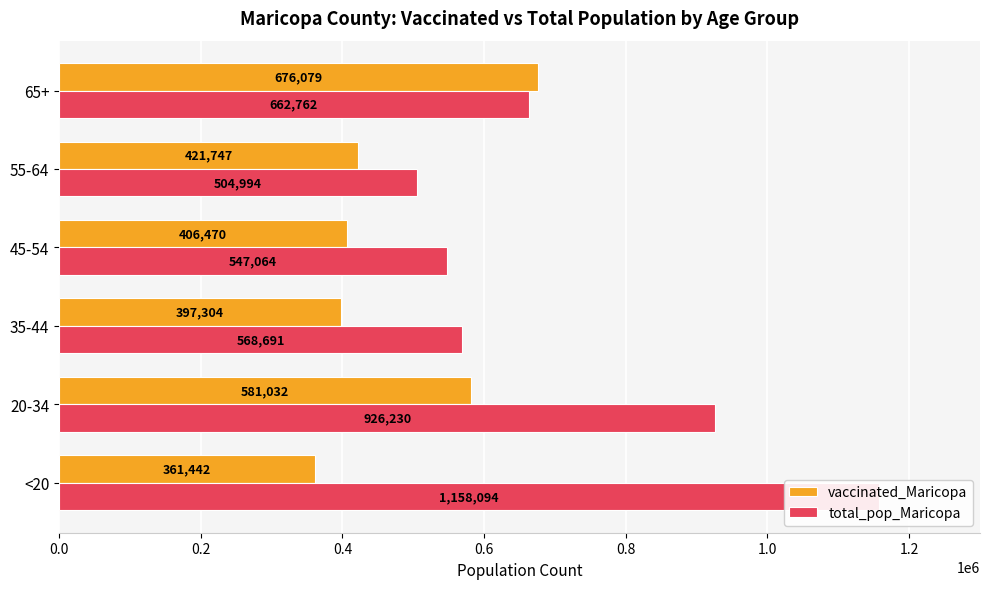

The vaccinated_Maricopa series shows 659393 at 35-44. True or false?

False